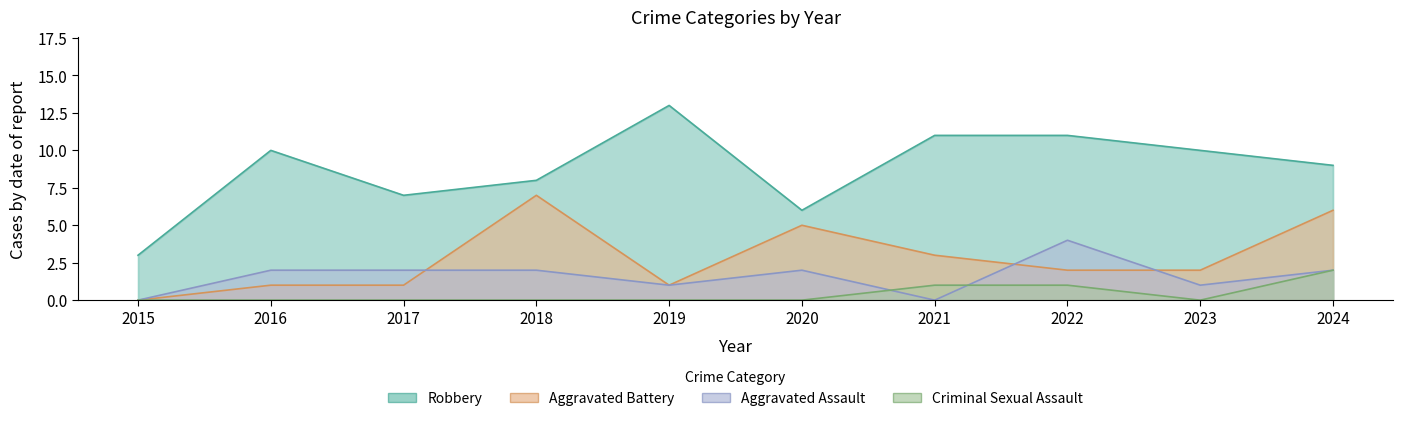

How many times do Criminal Sexual Assault and Aggravated Assault cross each other?

2